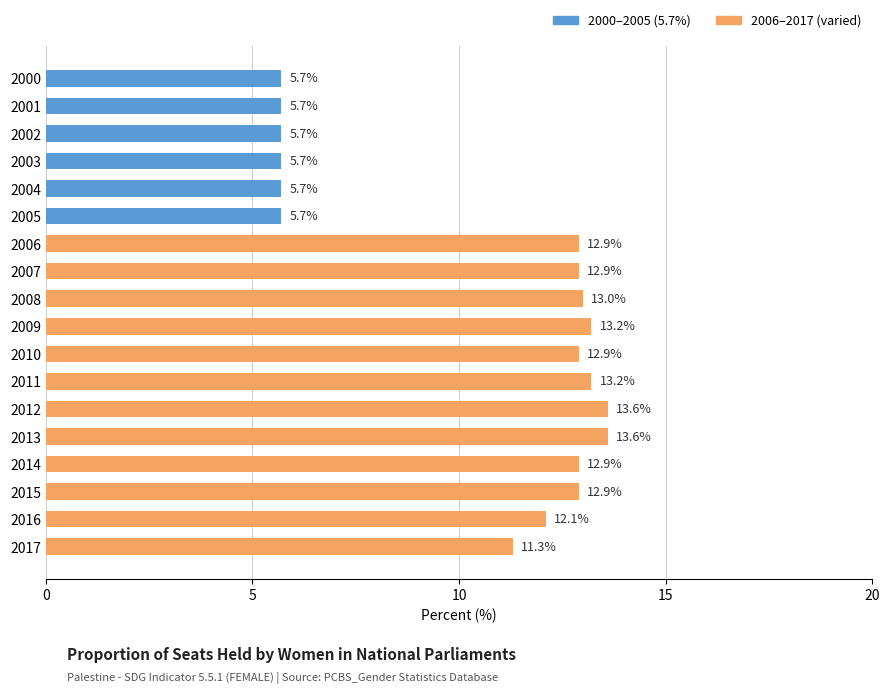

What value does the data have at 2001?

5.7